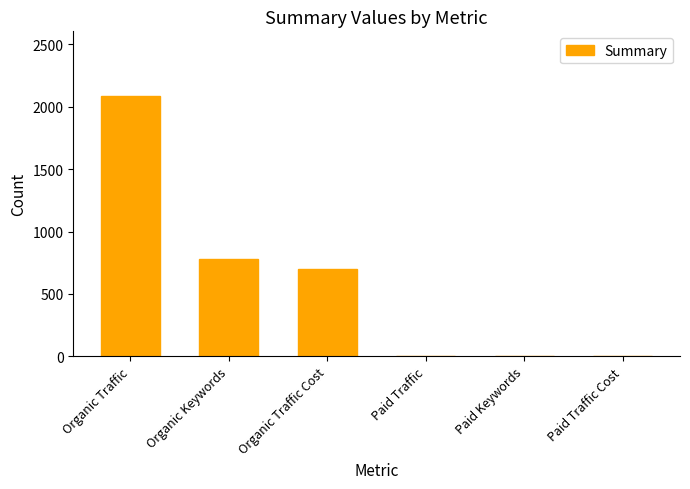

Is it true that the value at Paid Traffic is -1041?

False